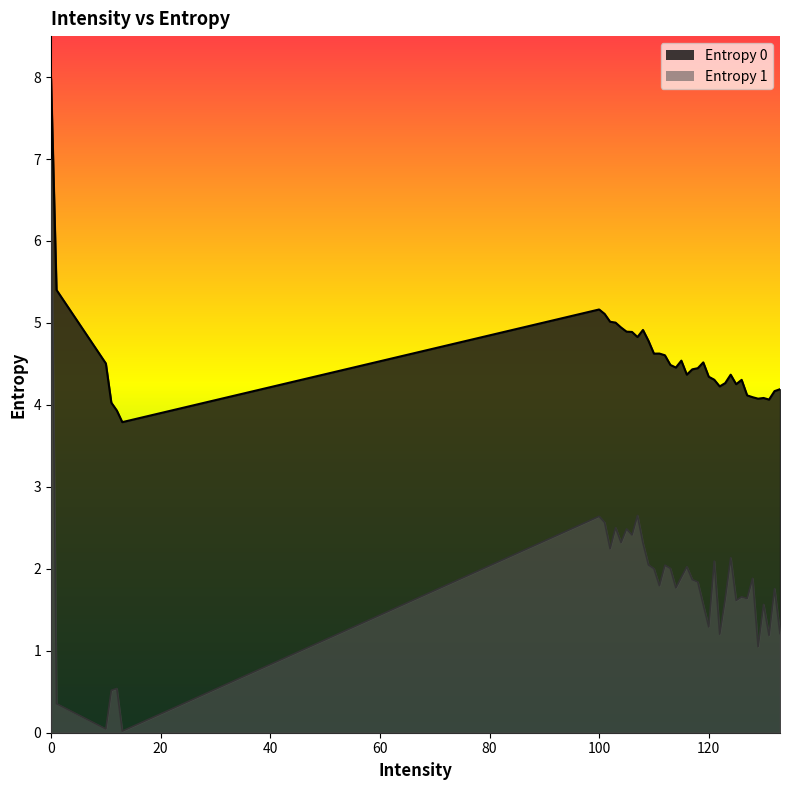

How many values in the Entropy 0 series are below 4?

2